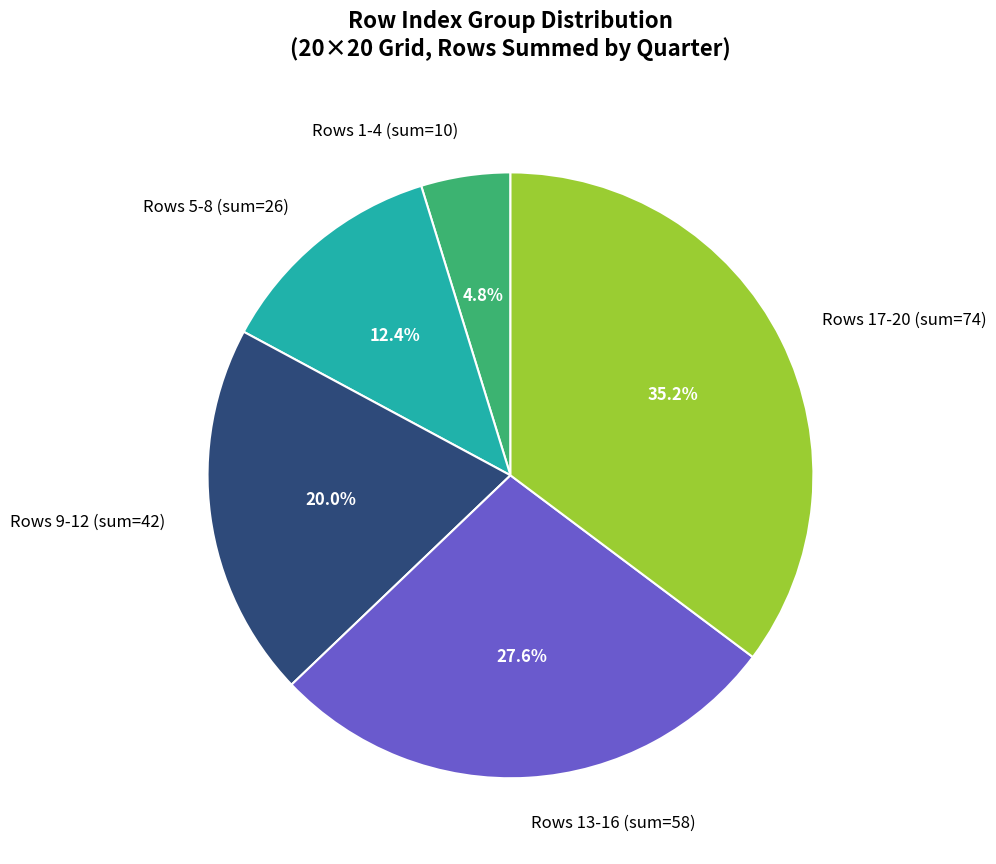

Is there a majority slice in this chart?

No